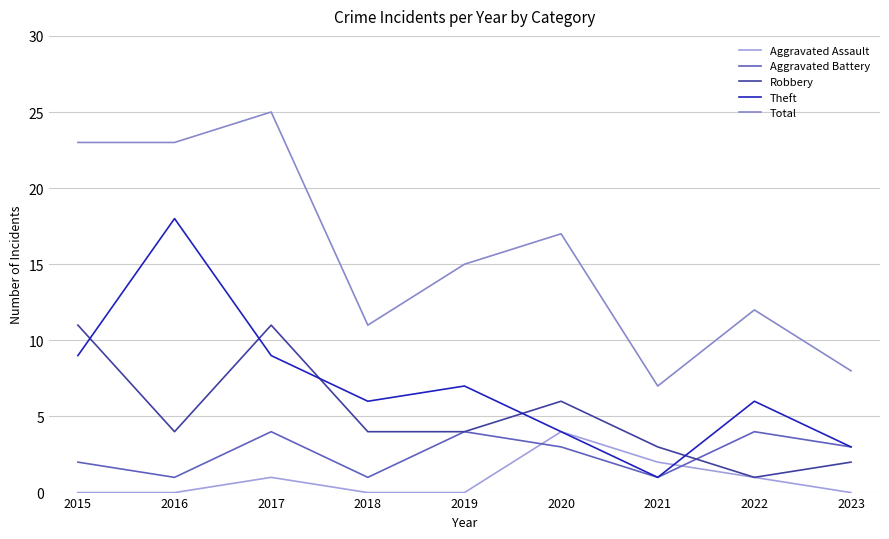

At 2022, list the series in order from smallest to largest.

Aggravated Assault, Robbery, Aggravated Battery, Theft, Total